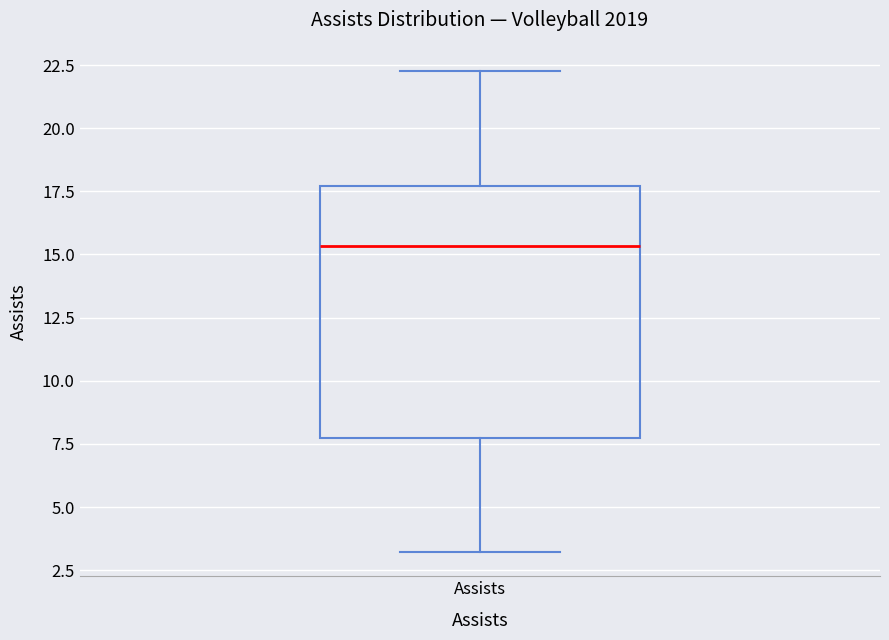

Where does the lower whisker of the box for Assists end on the y-axis? The values are not printed on the chart, so give them approximately, as read against the axis.

3.0